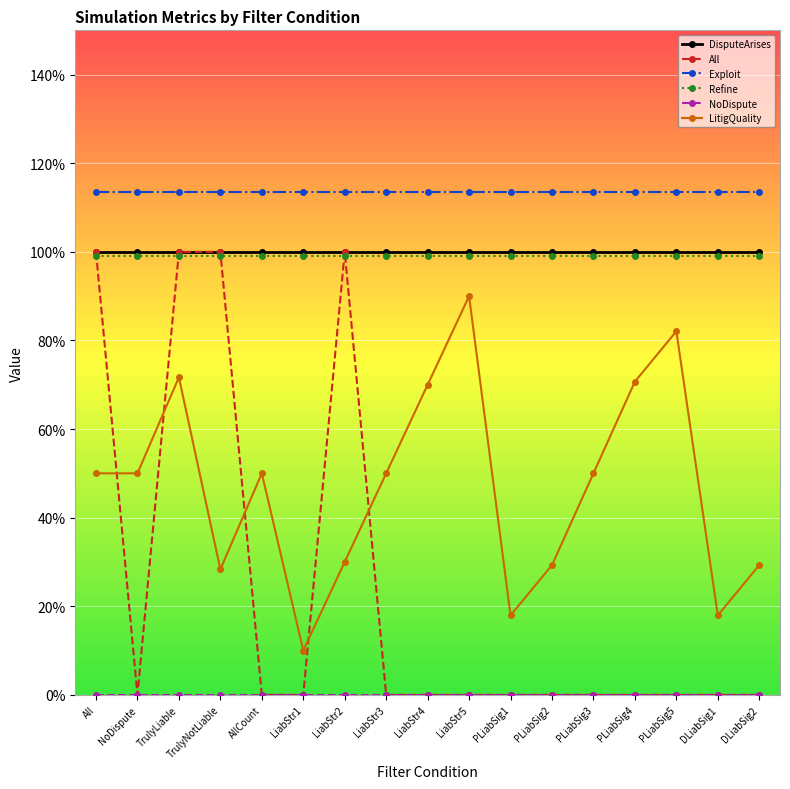

The NoDispute series shows 0.0 at AllCount. True or false?

True